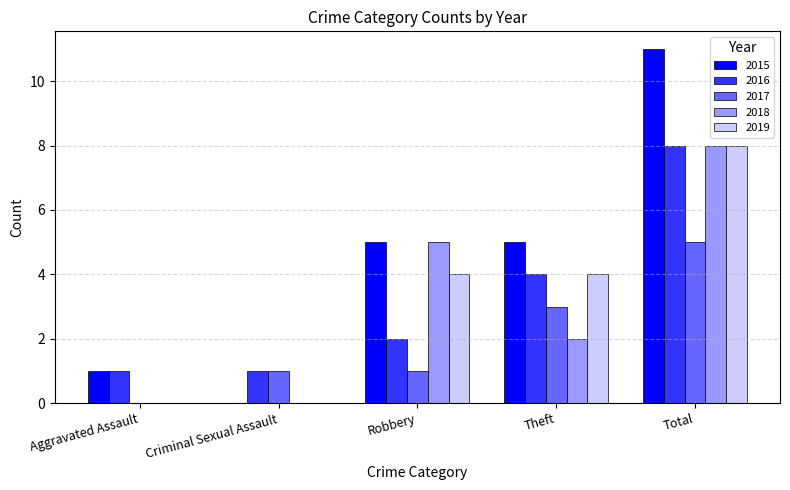

Is the value of 2015 at Total greater than the value of 2017 at Criminal Sexual Assault?

Yes